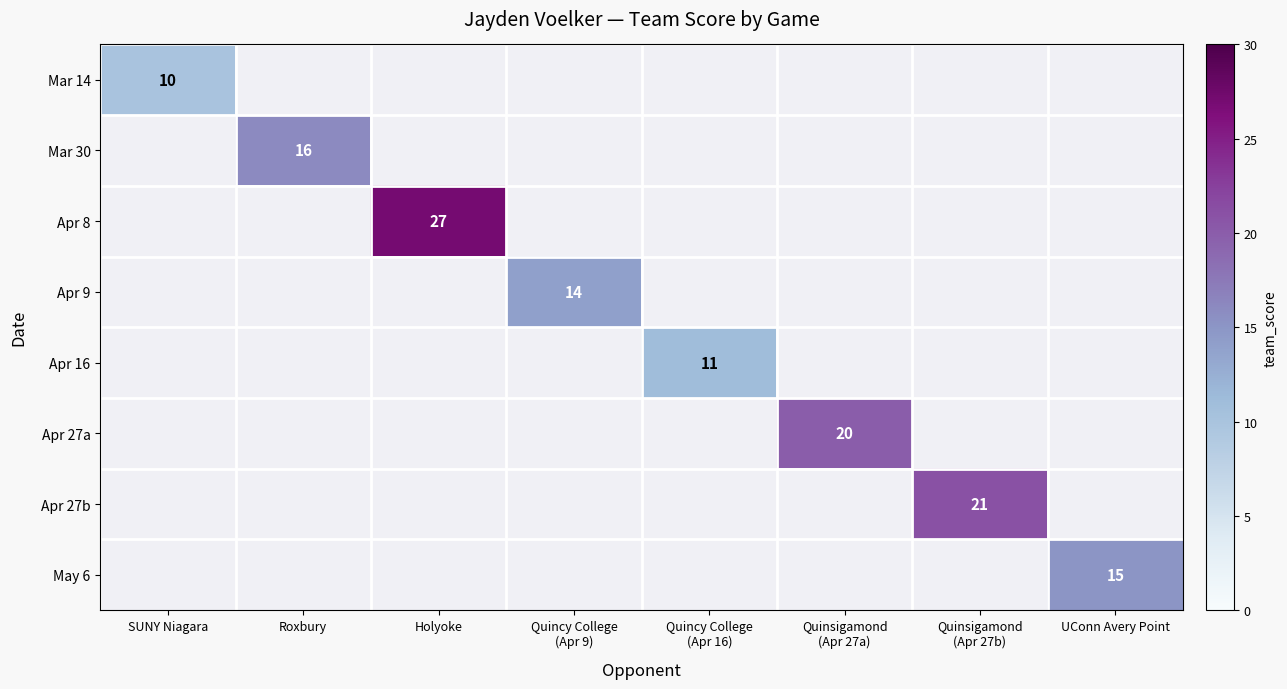

True or false: Apr 9 has a value of 4.8 at Quincy College (Apr 9).

False